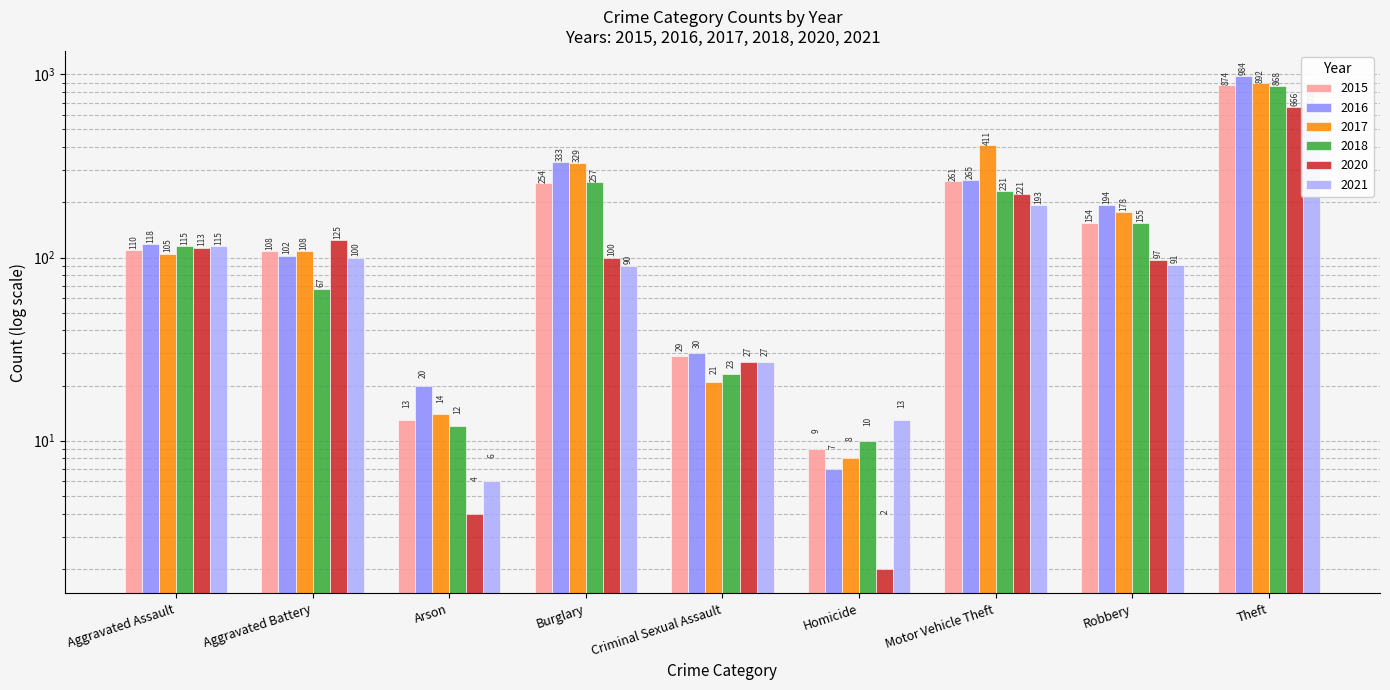

Between Theft and Motor Vehicle Theft, which is larger?

Theft